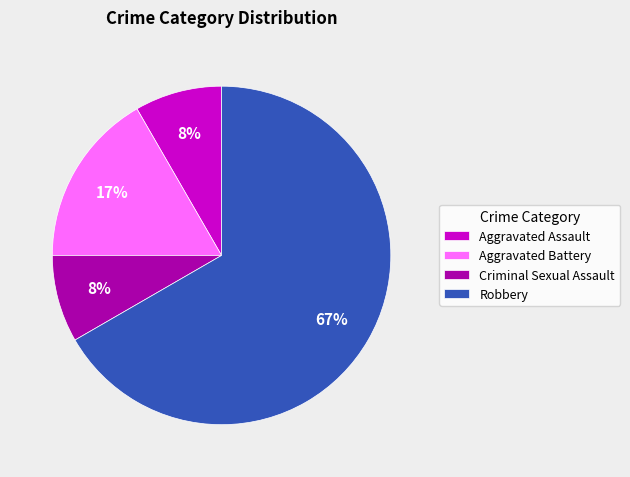

The Aggravated Assault slice represents 8% of the pie. True or false?

True